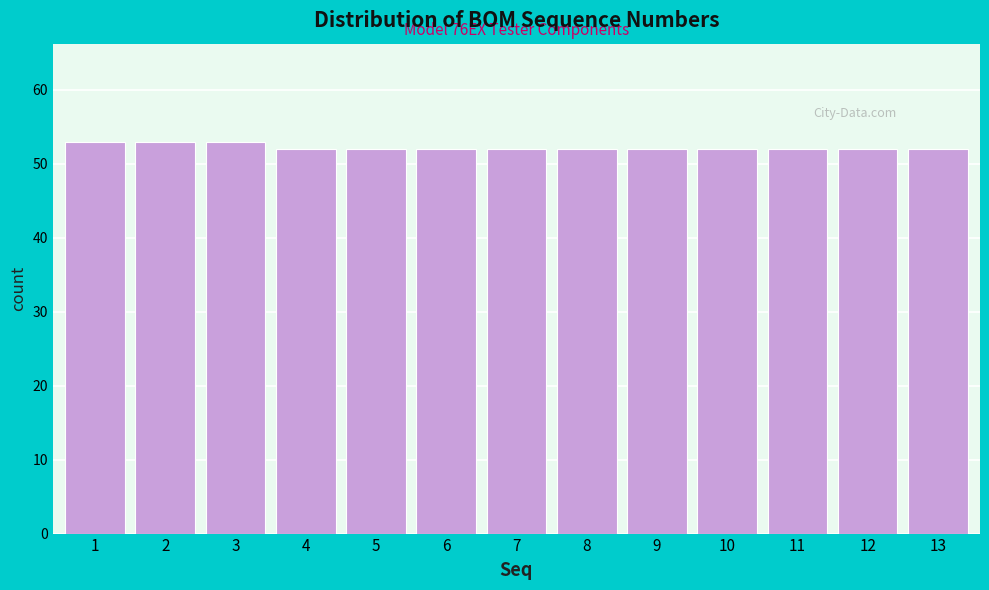

Reading left to right, transcribe all the data shown in this chart.

53	53	53	52	52	52	52	52	52	52	52	52	52